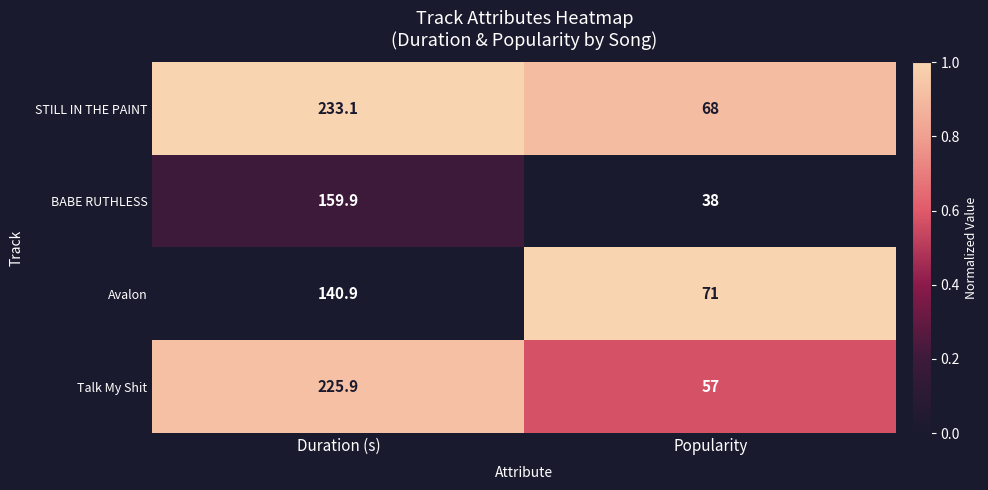

Which label corresponds to the largest value in the chart?

Duration (s)